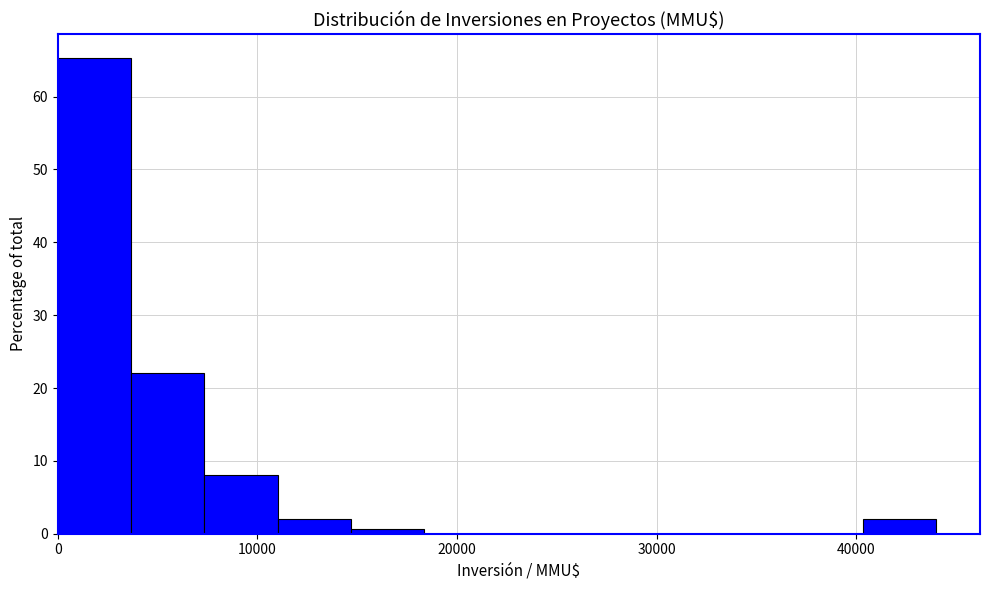

Around what value on the x-axis is the tallest bar? Give the approximate position of its centre, as read against the axis.

2000